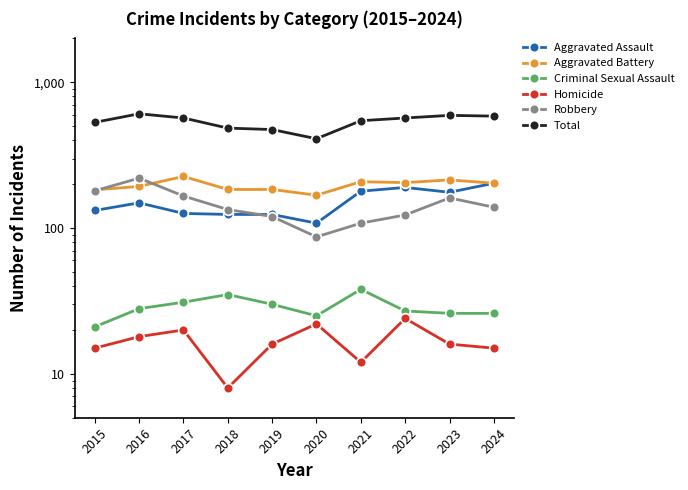

Which series has the largest total across all categories?

Total